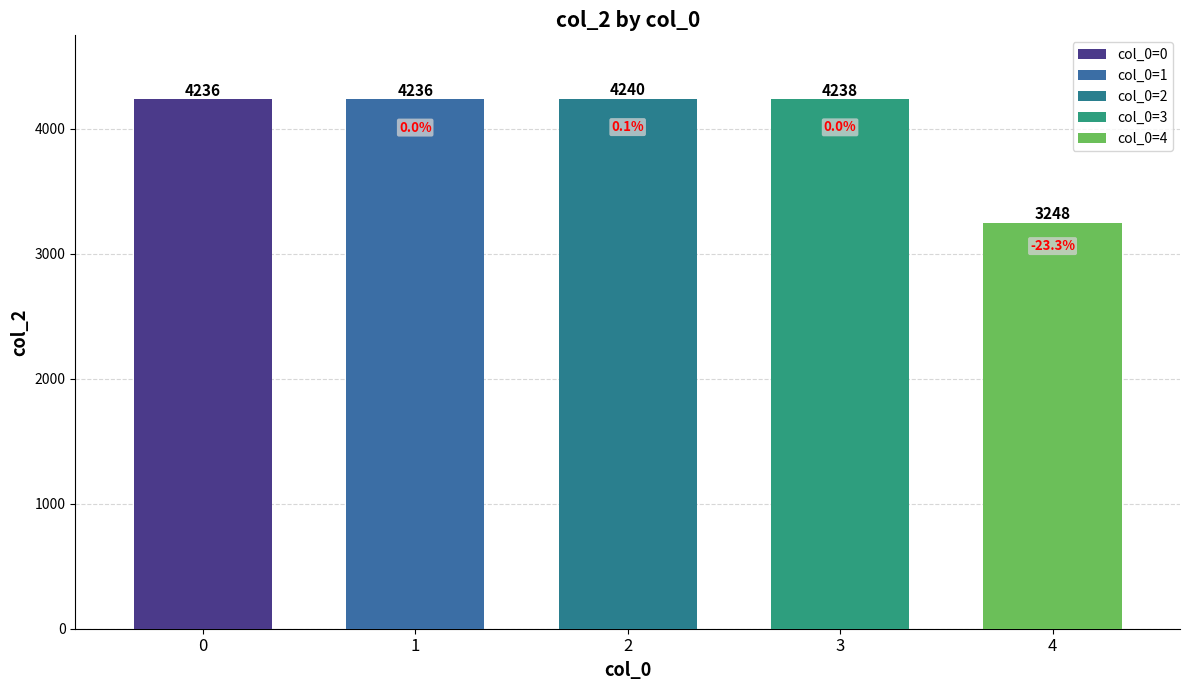

How many bars are there in total?

5